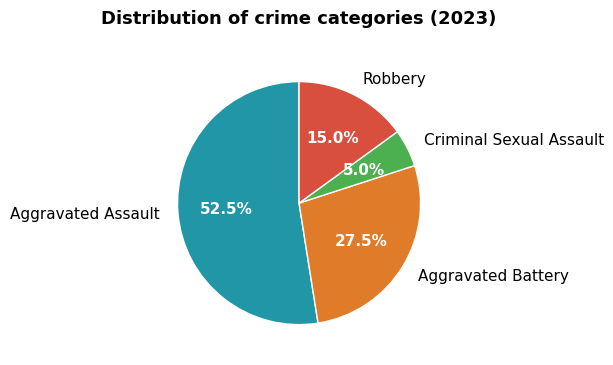

Rank the categories by value from highest to lowest.

Aggravated Assault, Aggravated Battery, Robbery, Criminal Sexual Assault